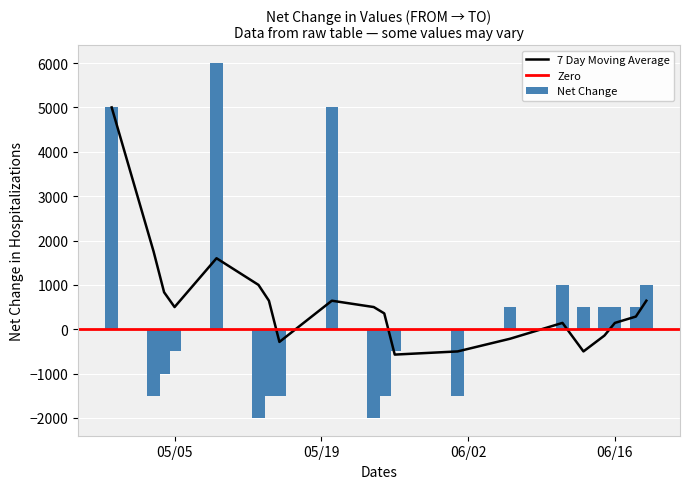

What is the minimum value for 7 Day Moving Average?

-571.4